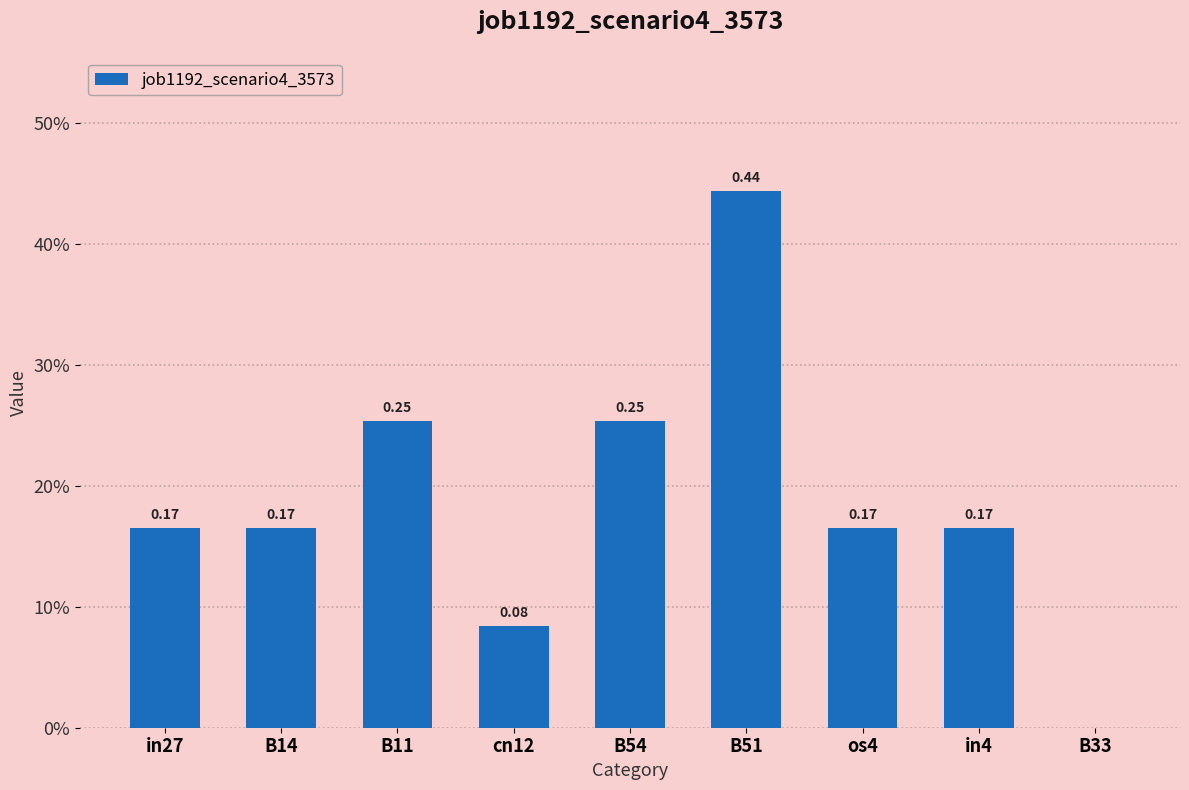

Are the bars horizontal?

No